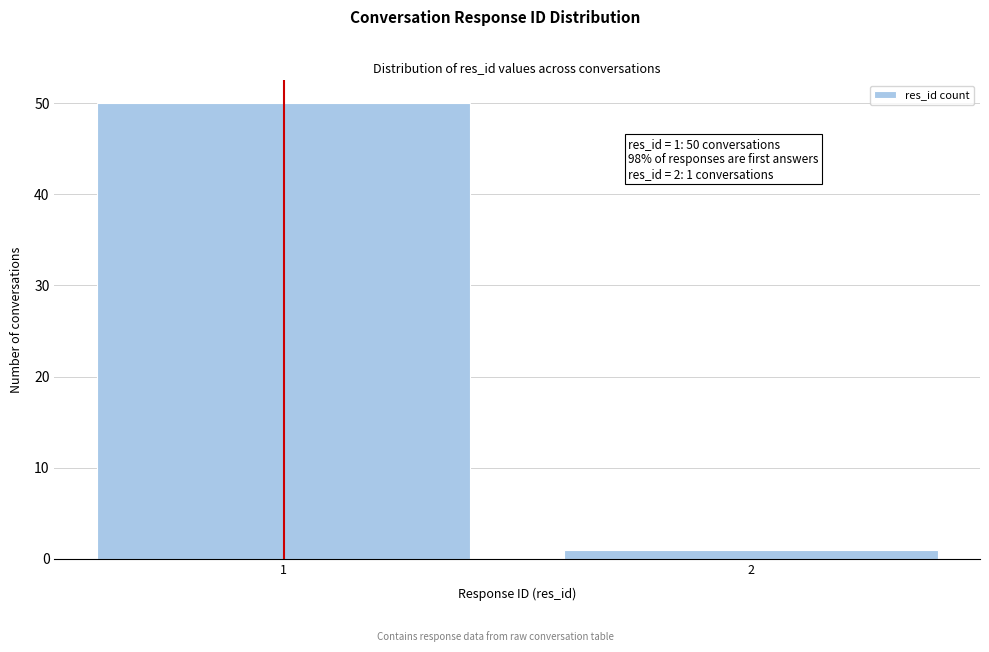

Reading right to left, transcribe all the data shown in this chart.

1	50